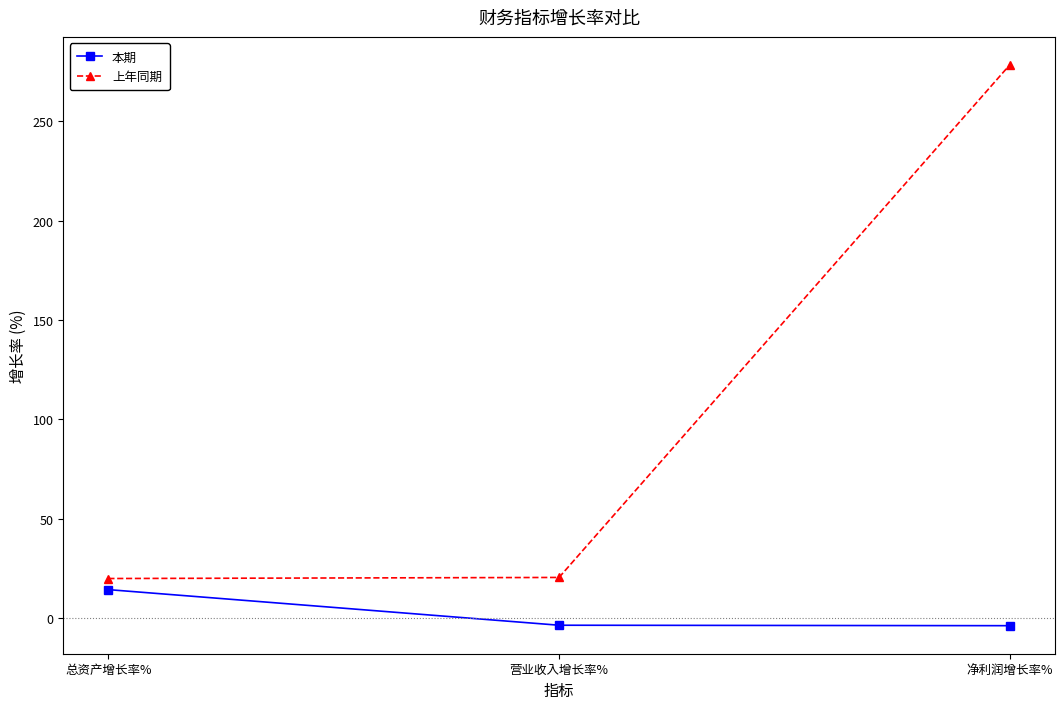

List the series in order of their peak value, highest first.

上年同期, 本期